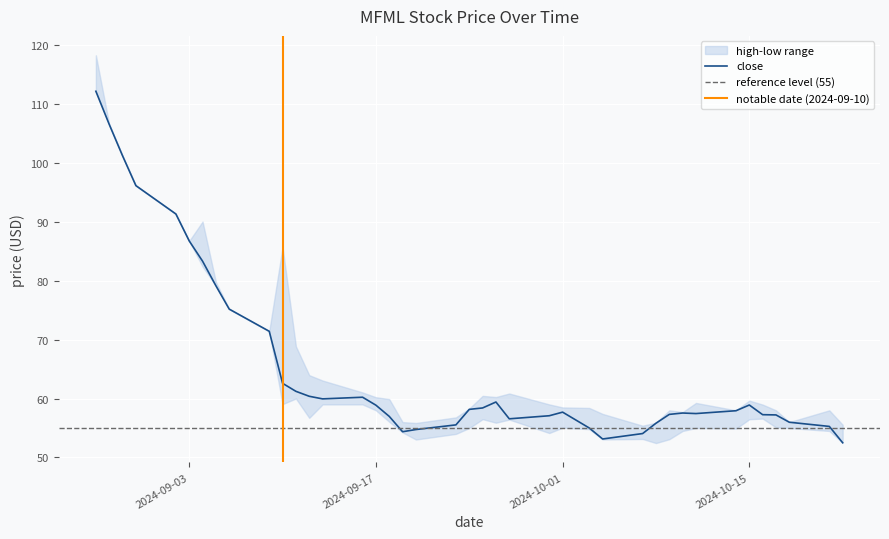

What is the value of the high point at the 33rd from the left?

59.2